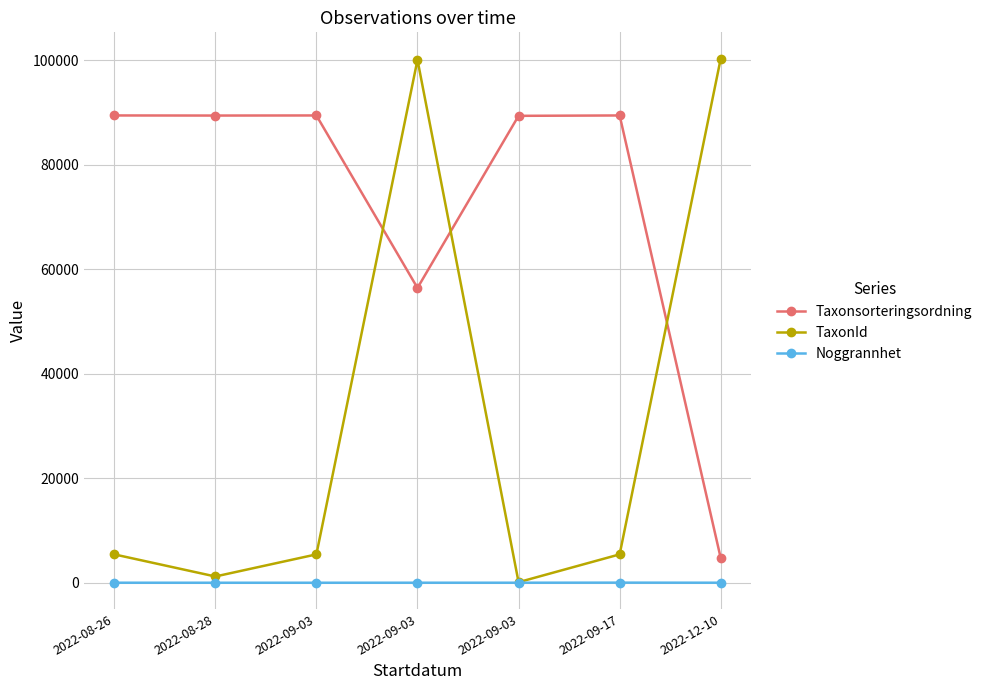

The Noggrannhet series shows 7 at 2022-09-03. True or false?

False